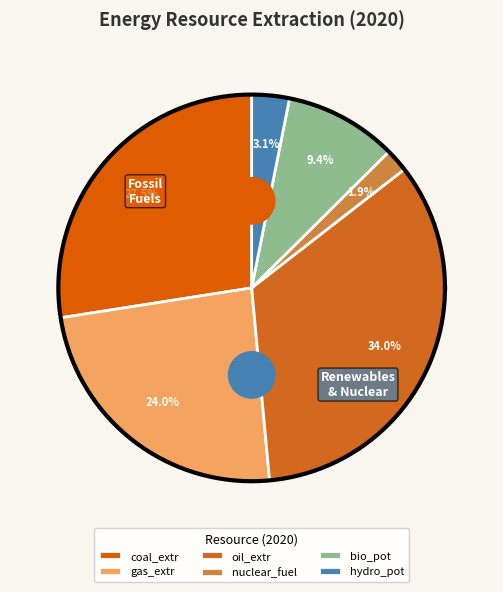

How many segments does this pie chart have?

6